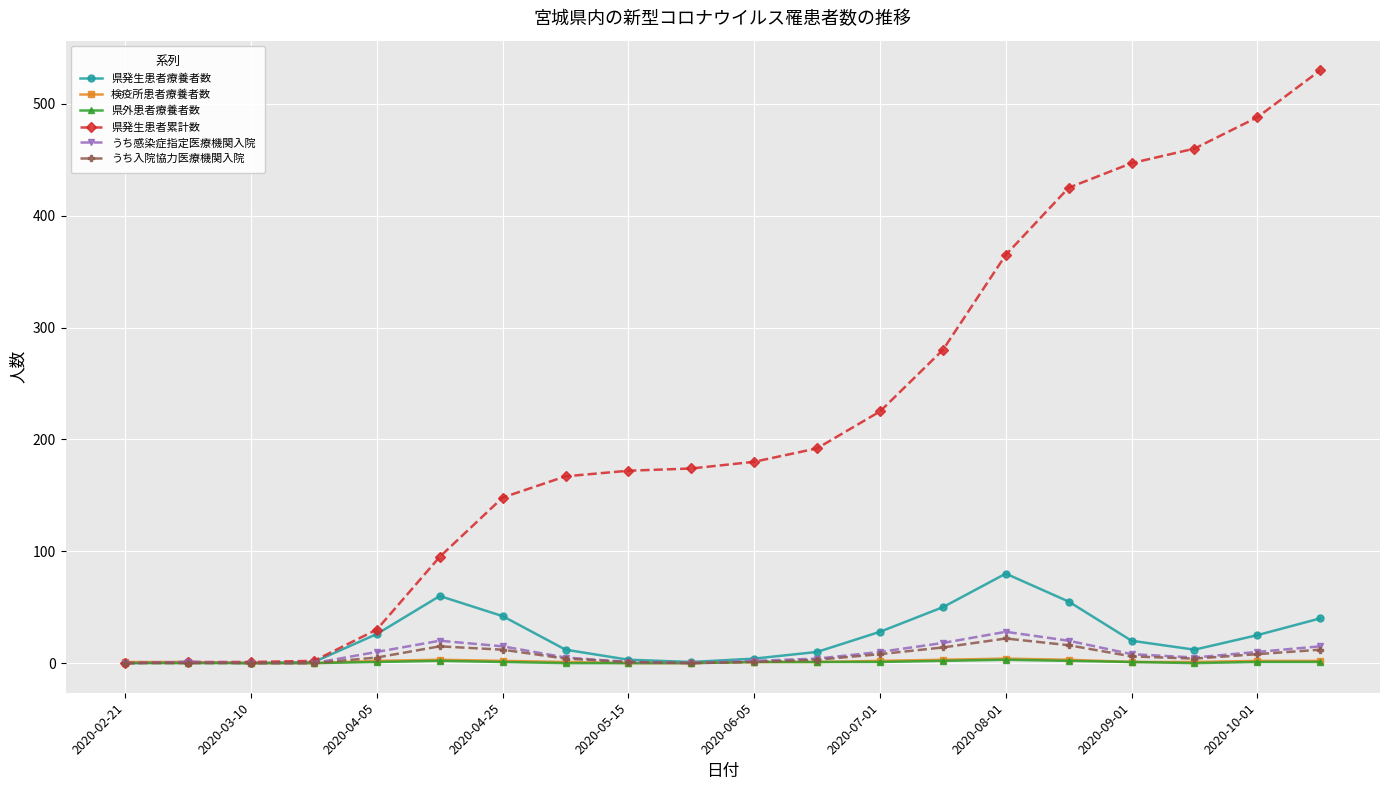

Does the chart display data point markers on the line(s)?

Yes